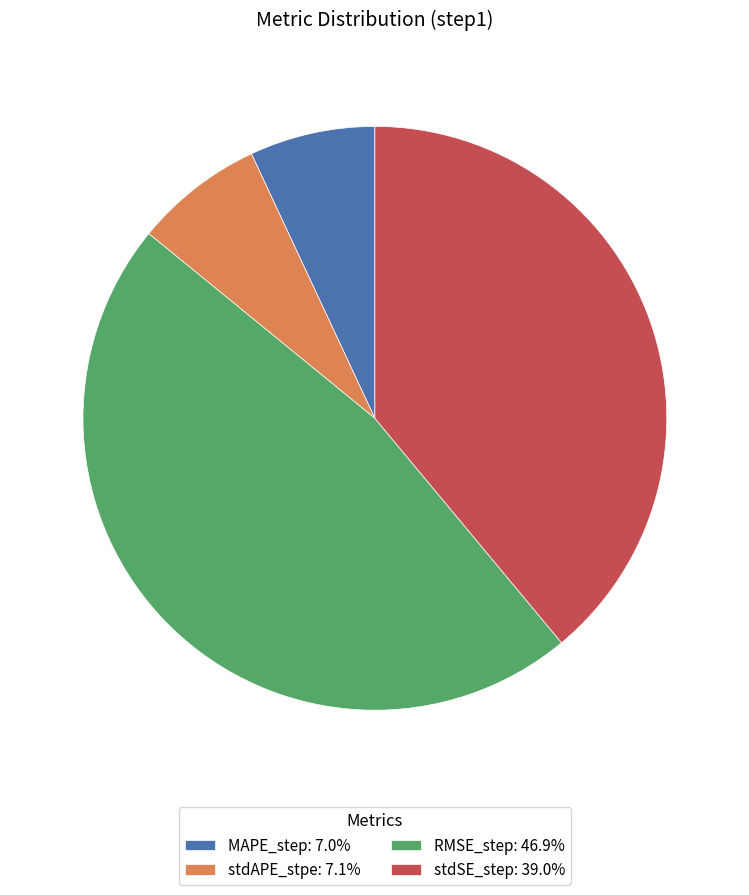

Does MAPE_step: 7.0% account for over 50% of the chart?

No